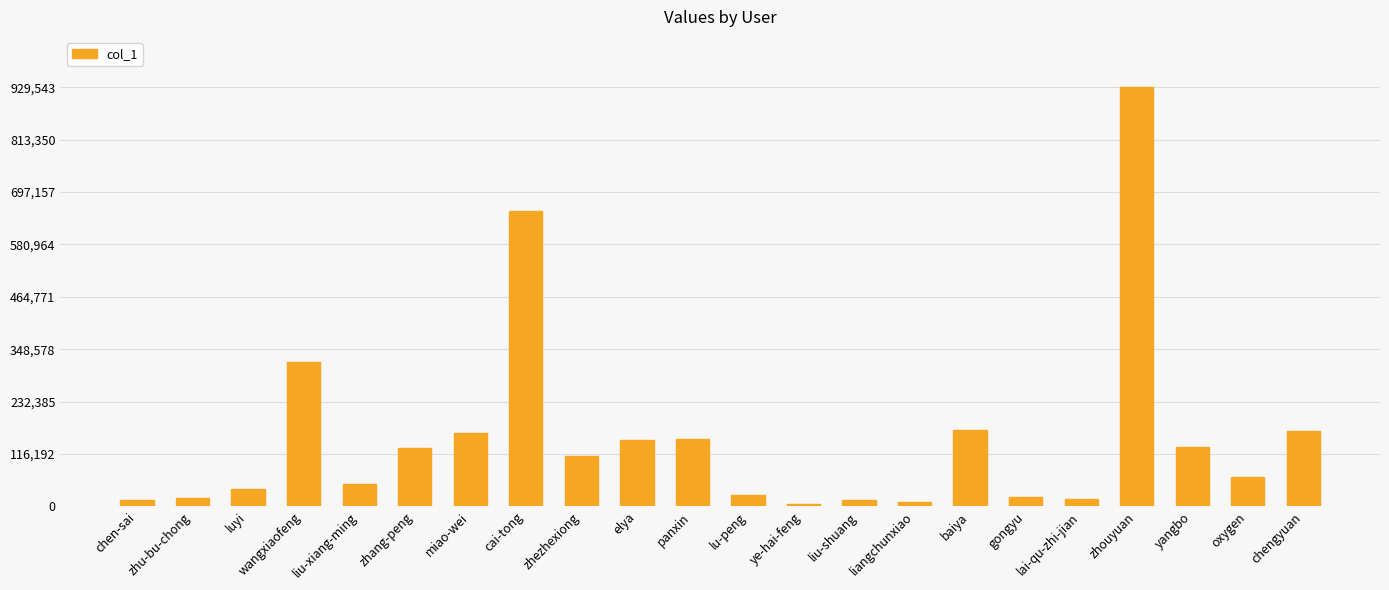

What is the value of the 18th bar from the left?

16416